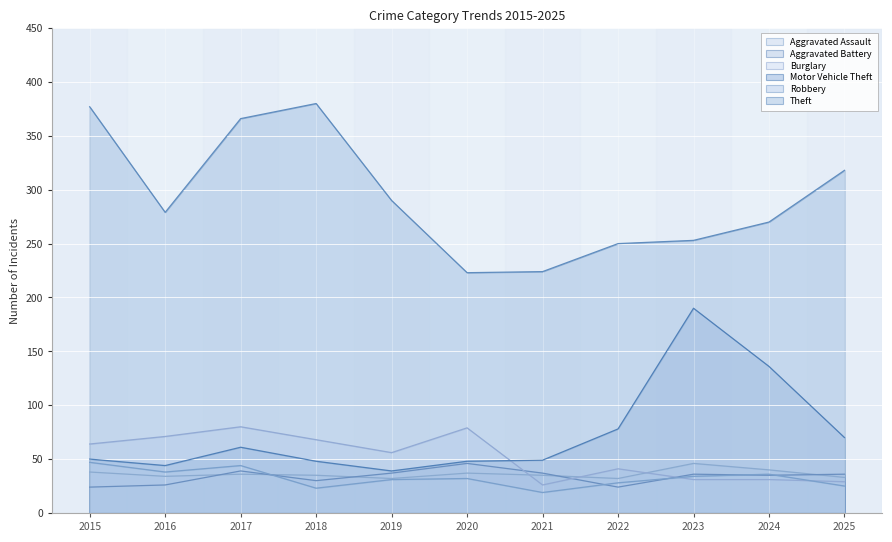

What is the highest value of the Motor Vehicle Theft series?

190